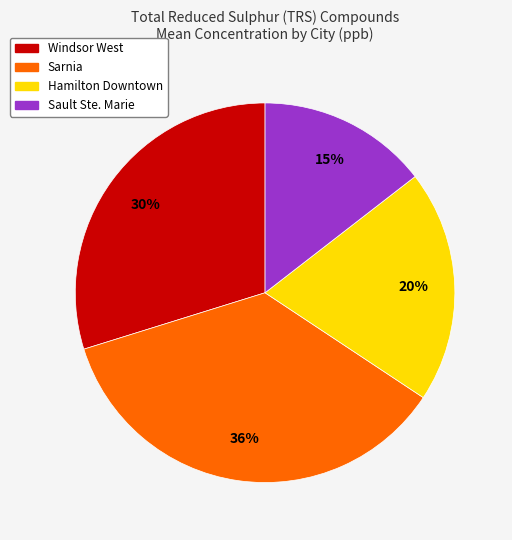

What percentage is the Hamilton Downtown slice, to the nearest percent?

20%